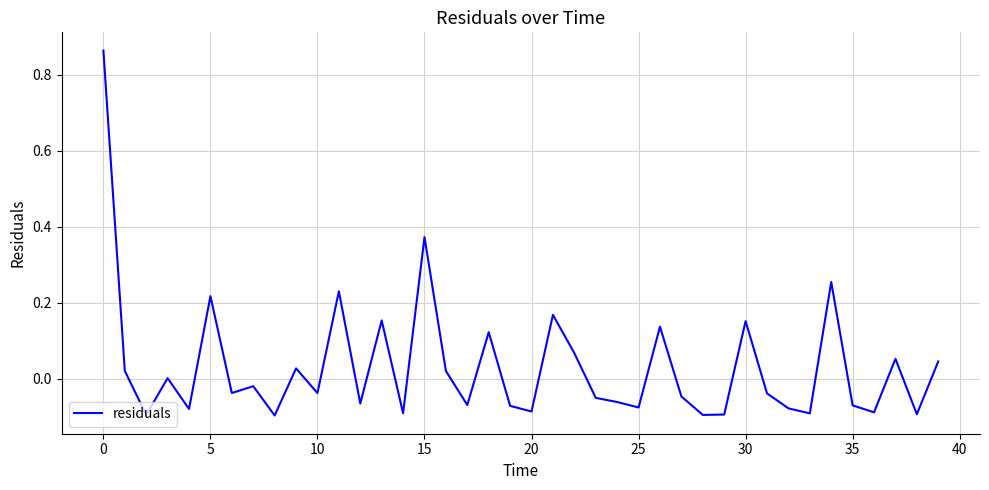

Reading left to right, list all the values displayed in this chart.

0.9	0.0	-0.1	0.0	-0.1	0.2	-0.0	-0.0	-0.1	0.0	-0.0	0.2	-0.1	0.2	-0.1	0.4	0.0	-0.1	0.1	-0.1	-0.1	0.2	0.1	-0.0	-0.1	-0.1	0.1	-0.0	-0.1	-0.1	0.2	-0.0	-0.1	-0.1	0.3	-0.1	-0.1	0.1	-0.1	0.0